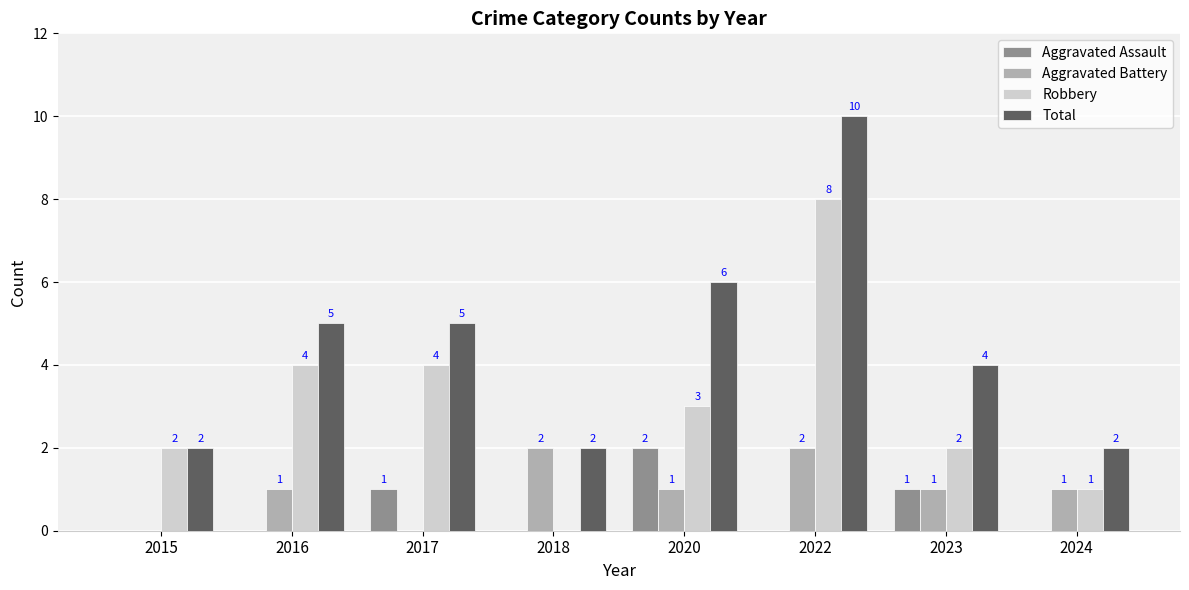

What is the sum of all Robbery values?

24